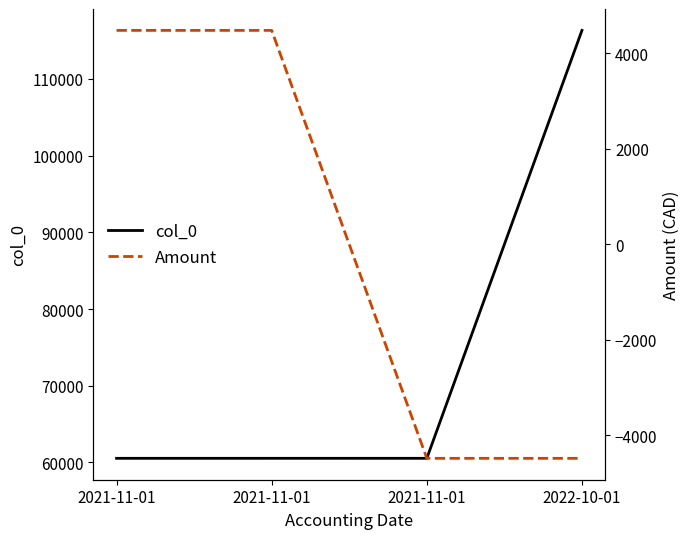

Read the col_0 value at 2021-11-01.

60544.0